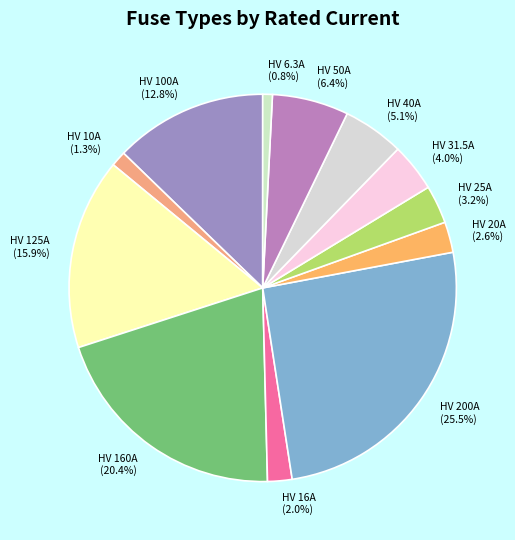

Is HV 25A the majority of the pie?

No